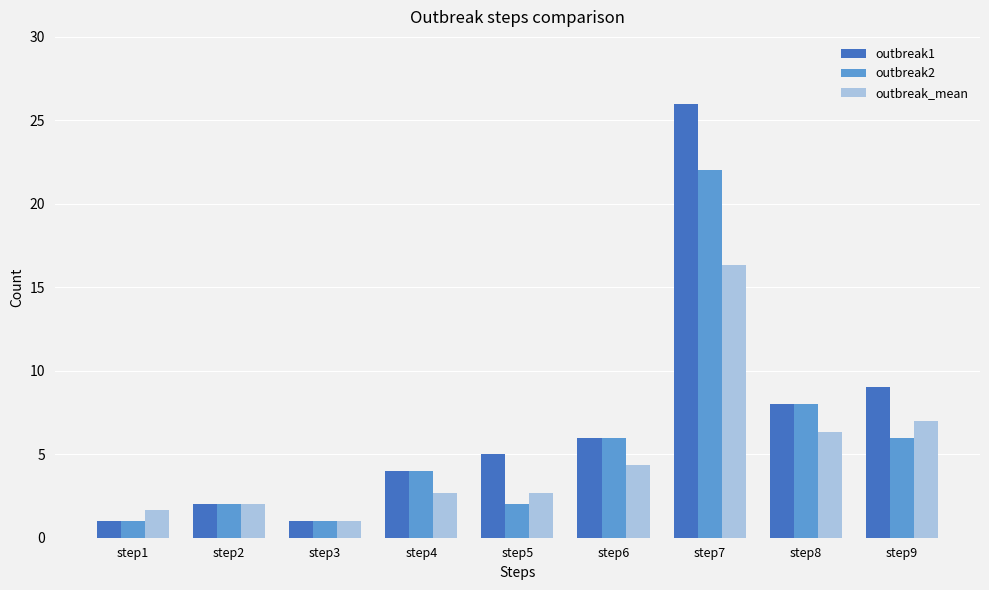

What are all the series names shown in the legend?

outbreak1, outbreak2, outbreak_mean